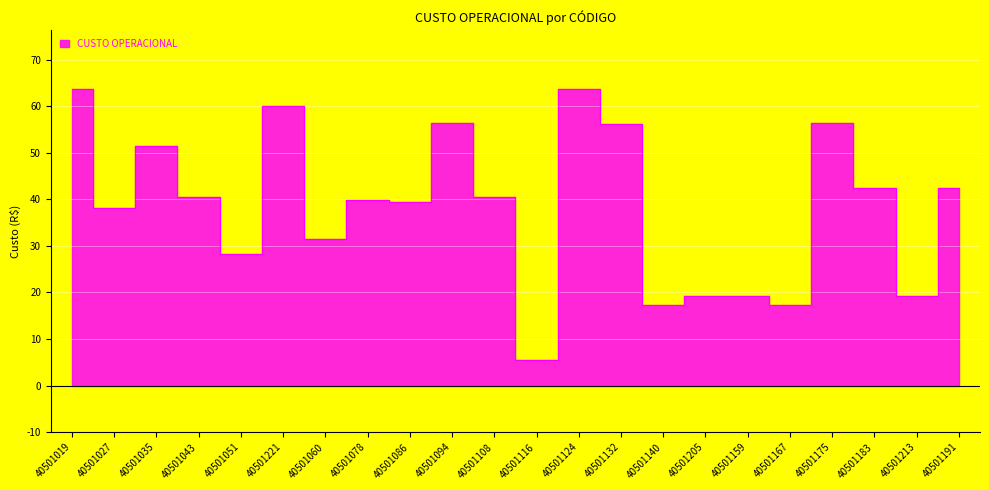

Which category has the lowest value across all series?

40501116